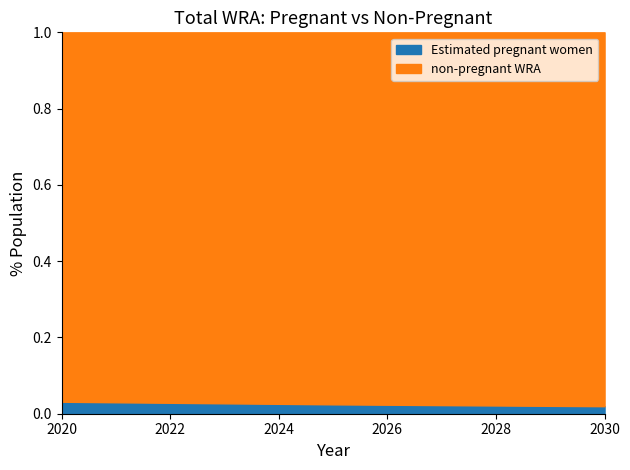

At which category is the sum across all series the highest?

2030